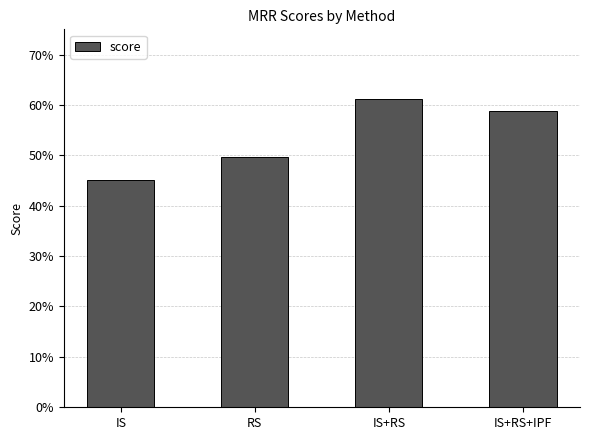

What is the label of the 1st bar from the left?

IS